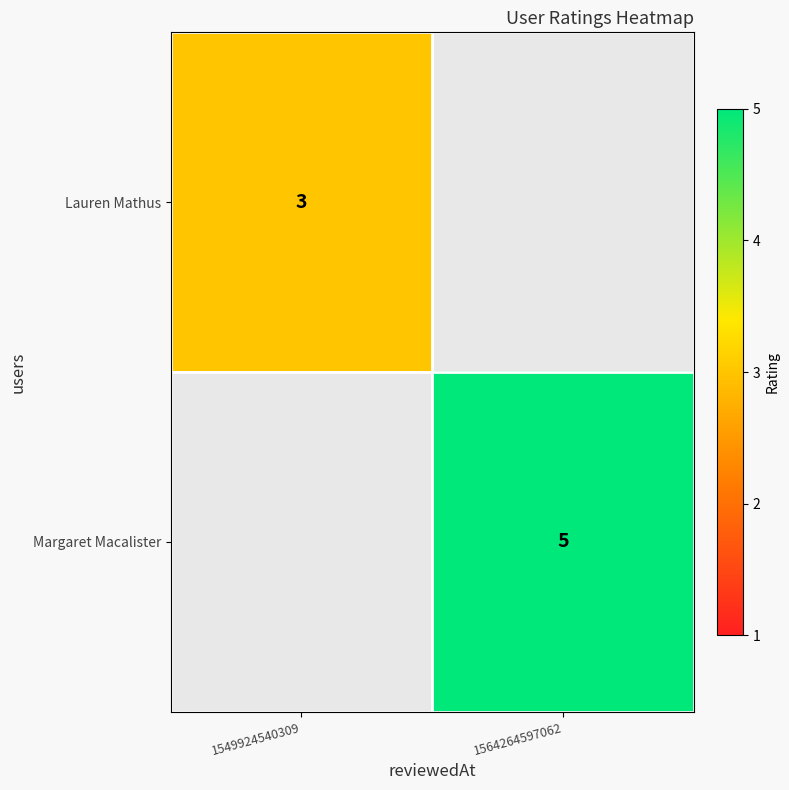

Is it true that Margaret Macalister equals 5 at 1564264597062?

True